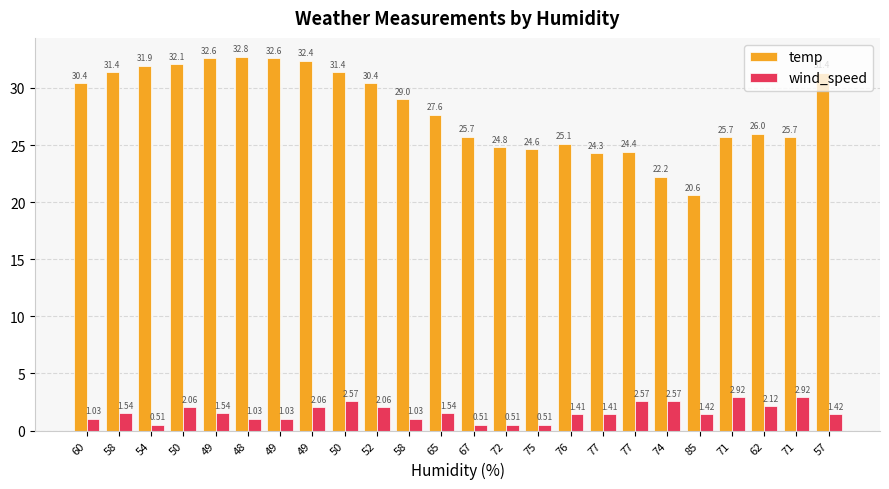

Read the temp value at 77.

24.4